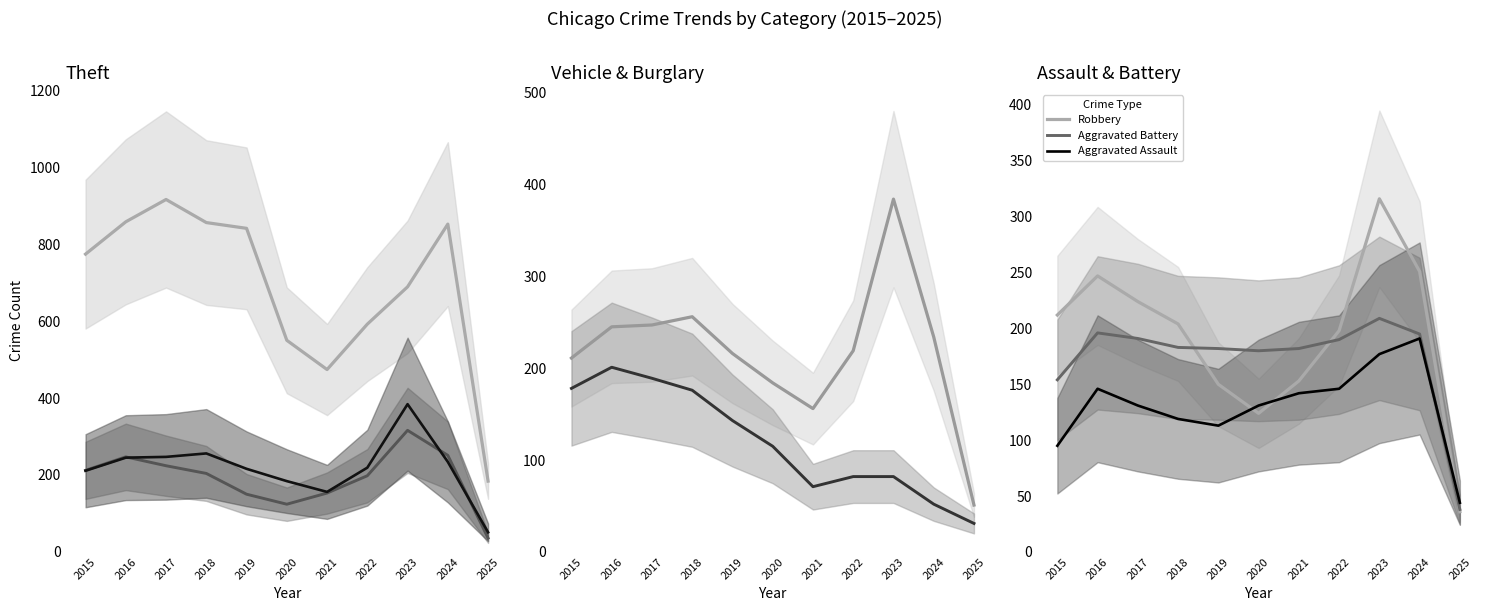

Rank the series at 2022 from lowest to highest value.

Burglary, Aggravated Assault, Aggravated Battery, Robbery, Motor Vehicle Theft, Theft